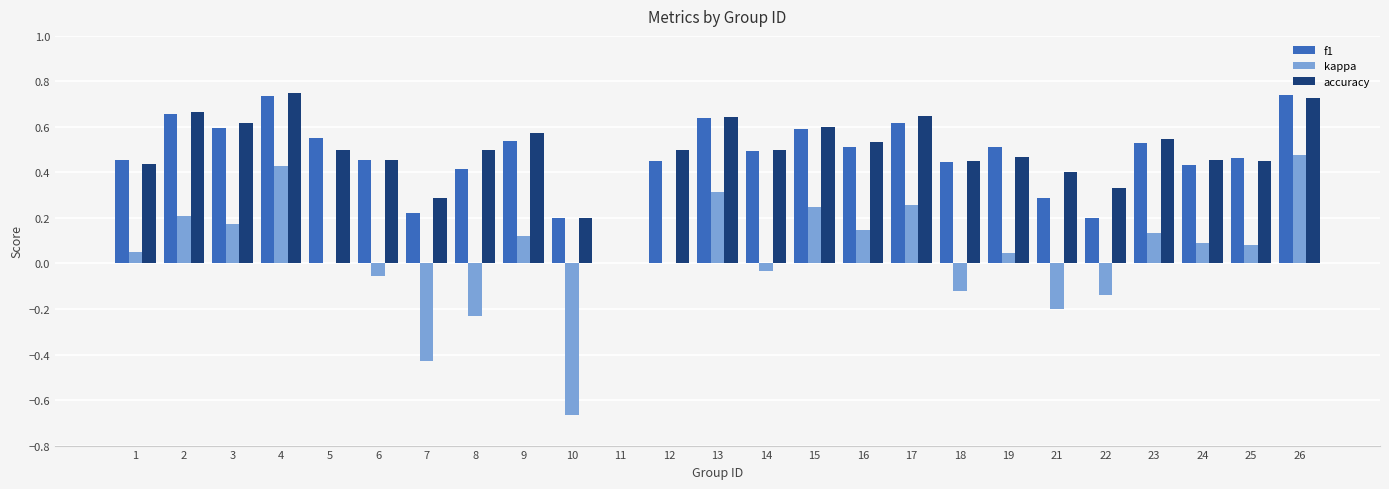

What are all the series names shown in the legend?

f1, kappa, accuracy